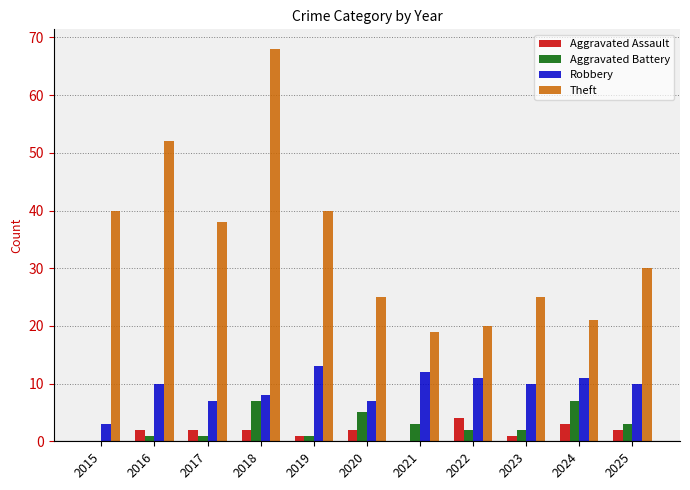

Reading left to right, list all the values displayed in this chart.

Aggravated Assault: 2015=0	2016=2	2017=2	2018=2	2019=1	2020=2	2021=0	2022=4	2023=1	2024=3	2025=2
Aggravated Battery: 2015=0	2016=1	2017=1	2018=7	2019=1	2020=5	2021=3	2022=2	2023=2	2024=7	2025=3
Robbery: 2015=3	2016=10	2017=7	2018=8	2019=13	2020=7	2021=12	2022=11	2023=10	2024=11	2025=10
Theft: 2015=40	2016=52	2017=38	2018=68	2019=40	2020=25	2021=19	2022=20	2023=25	2024=21	2025=30